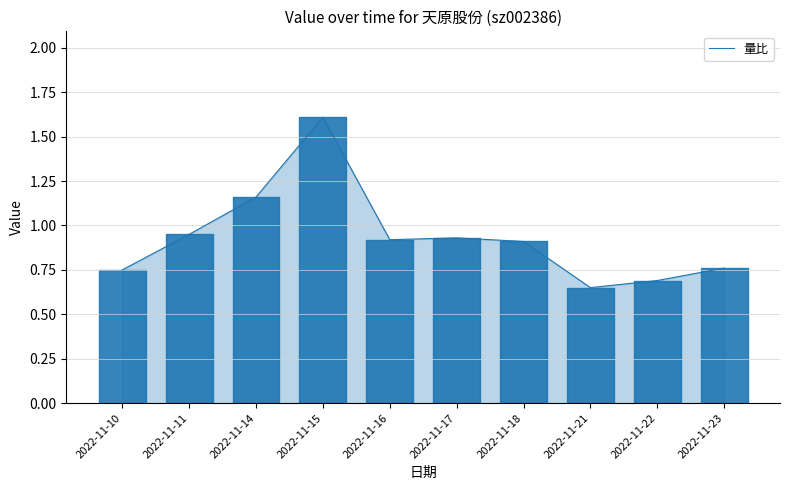

Count the number of categories in the chart.

10